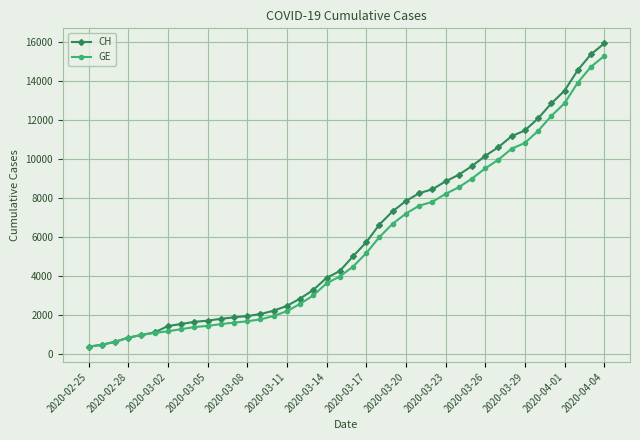

How many values in the GE series are below 4485?

20